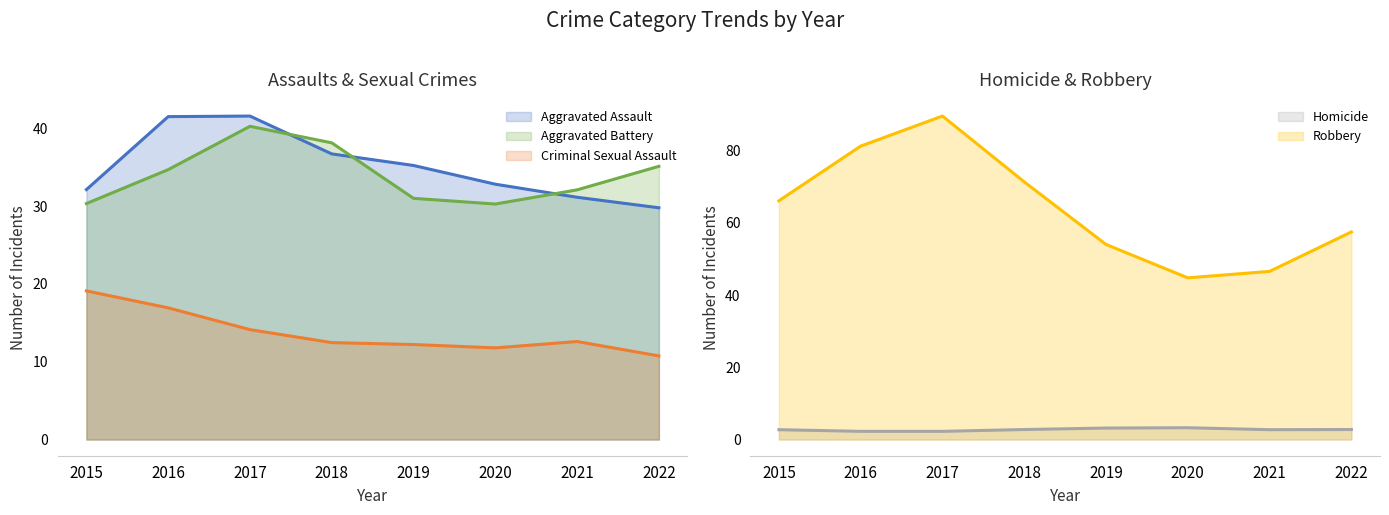

Is it true that Robbery equals 54 at 2019?

True